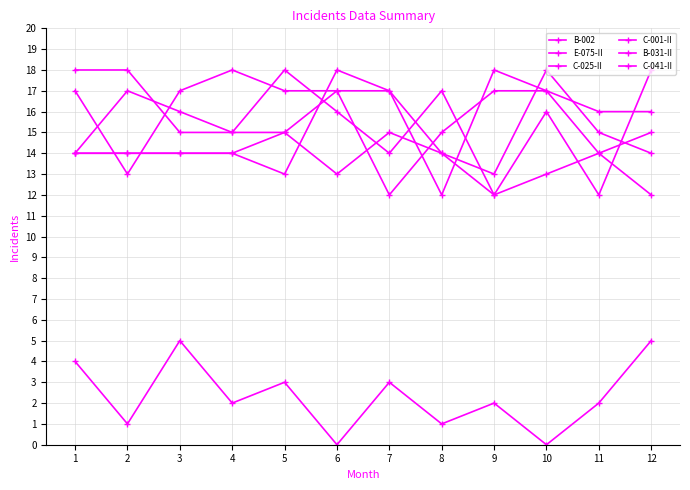

What is the difference between the C-025-II values at 2 and 9?

4